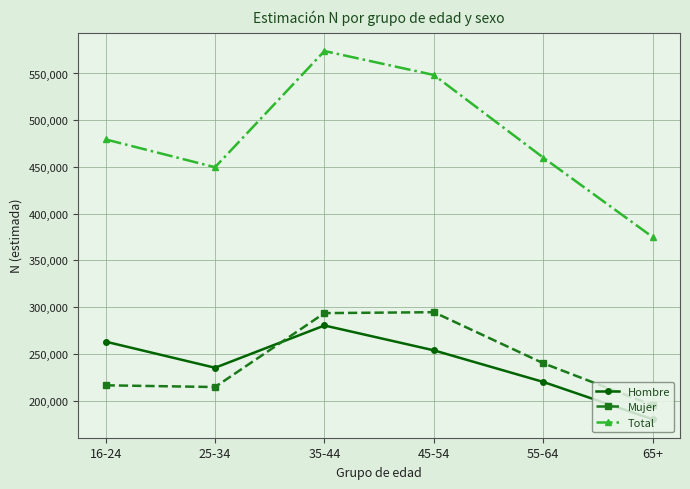

What is the difference between the highest and lowest values at 65+?

195000